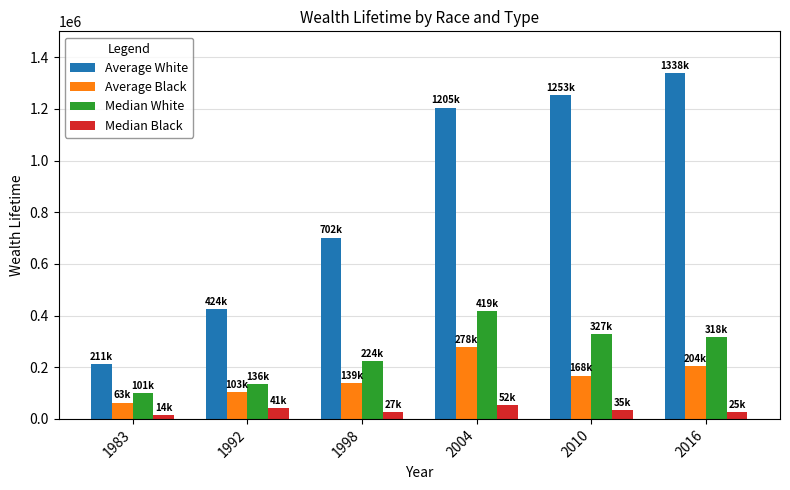

Rank the series by their maximum value, from lowest to highest.

Median Black, Average Black, Median White, Average White